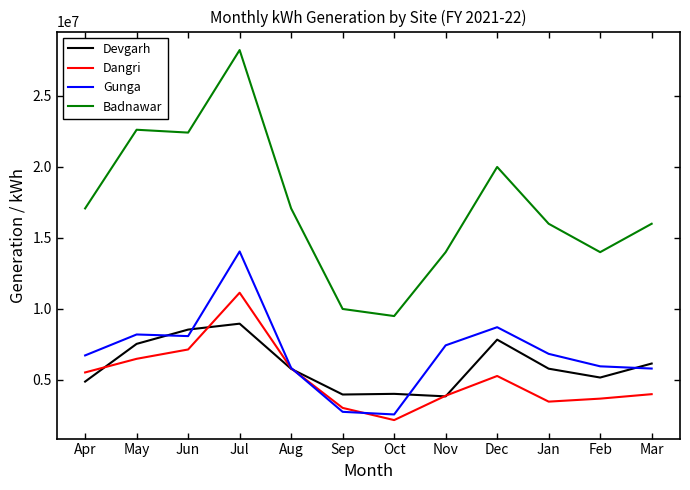

Rank the series at Jul from highest to lowest value.

Badnawar, Gunga, Dangri, Devgarh